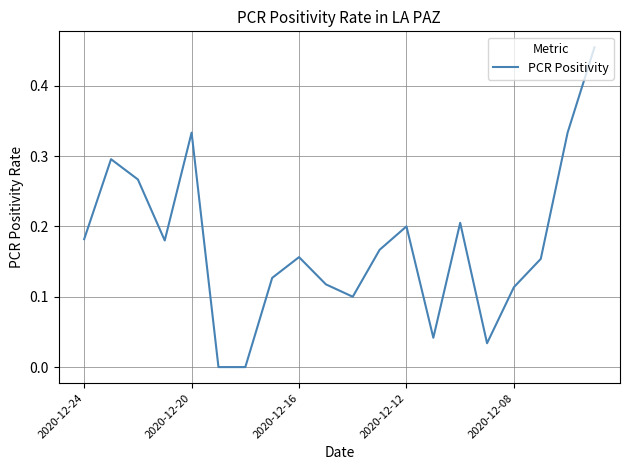

What is the value of the 1st point from the left?

0.2